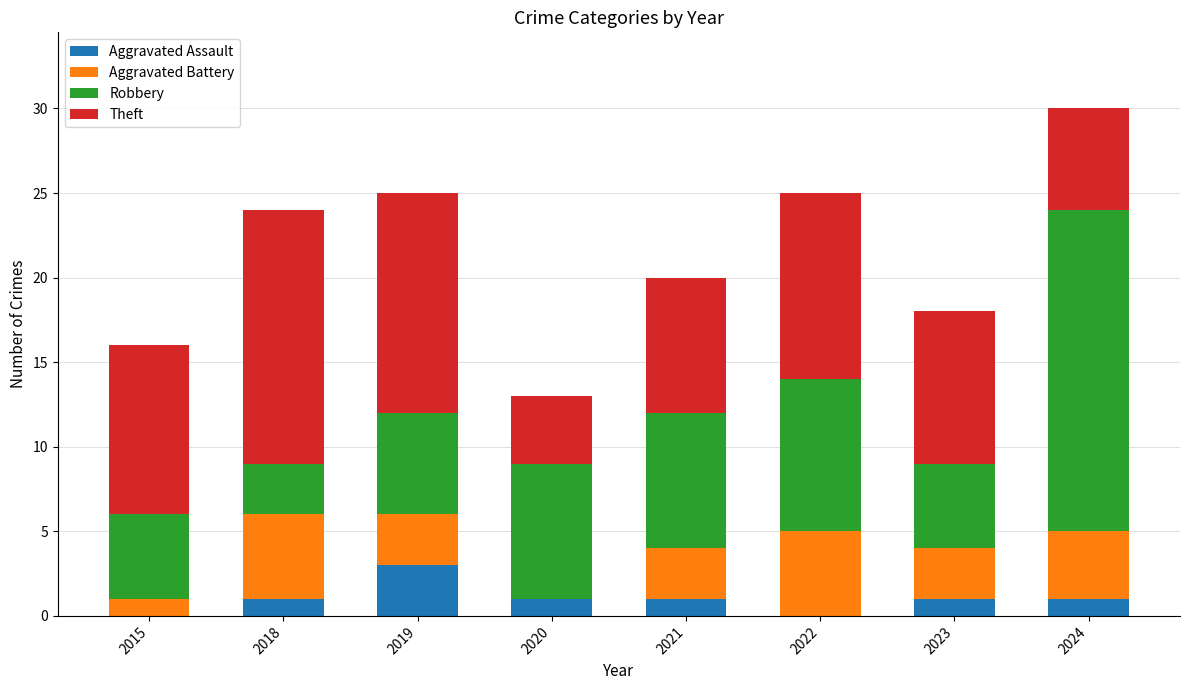

At which label does Aggravated Assault reach its peak?

2019